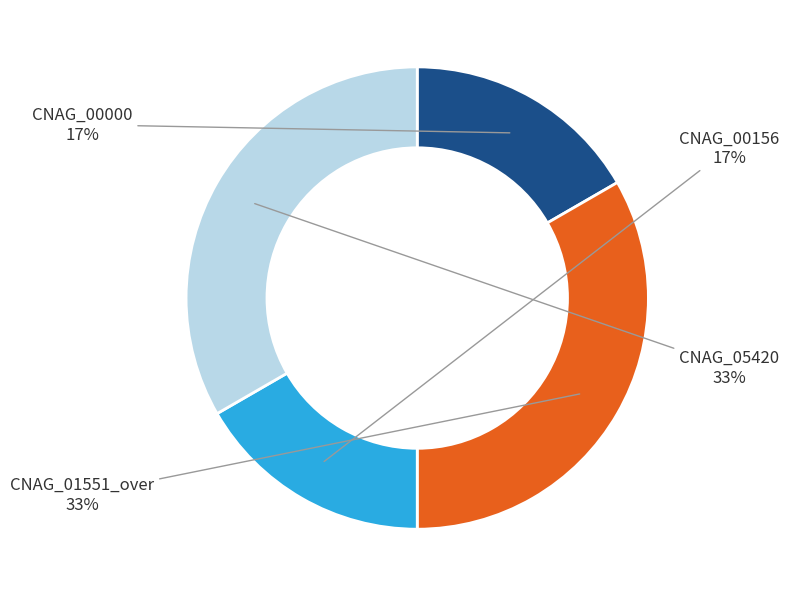

To the nearest percent, what percentage of the pie is CNAG_00156?

17%